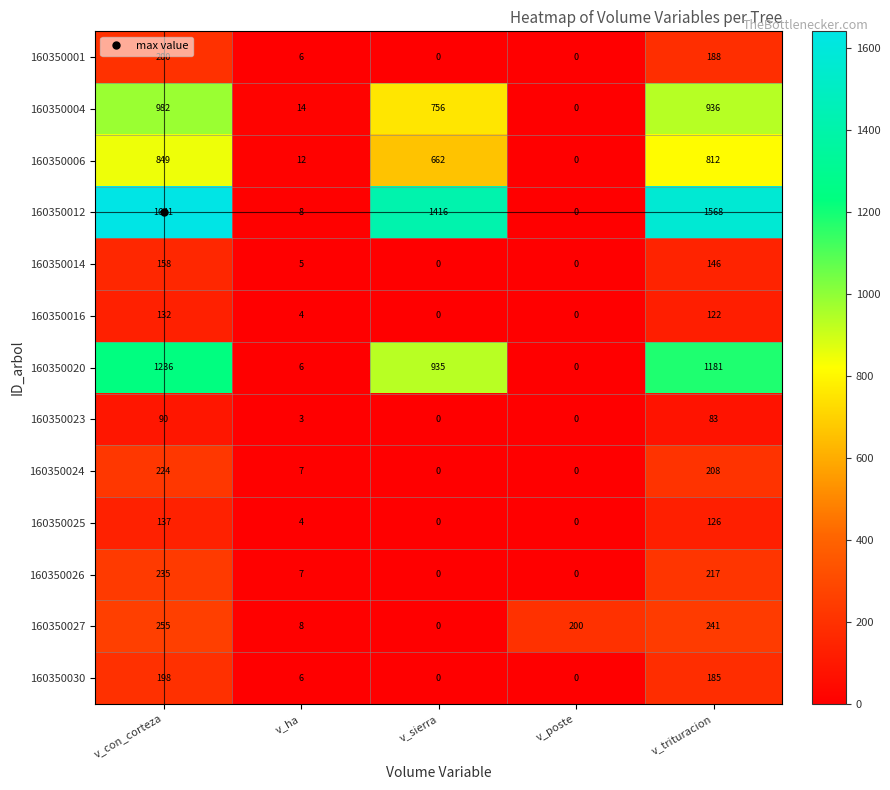

Is it true that 160350020 equals 1181 at v_trituracion?

True